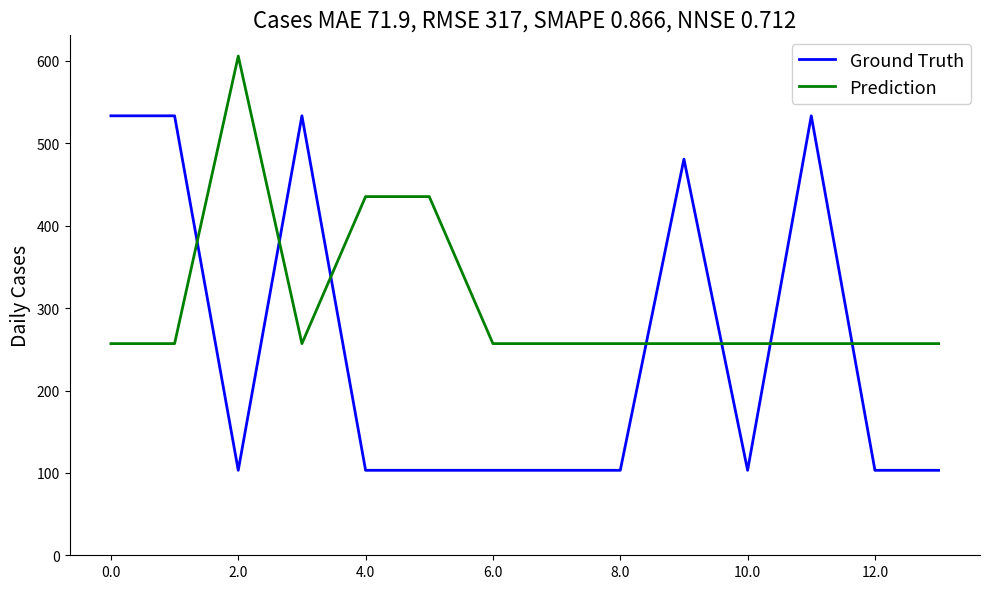

List the series in order of their peak value, lowest first.

Ground Truth, Prediction